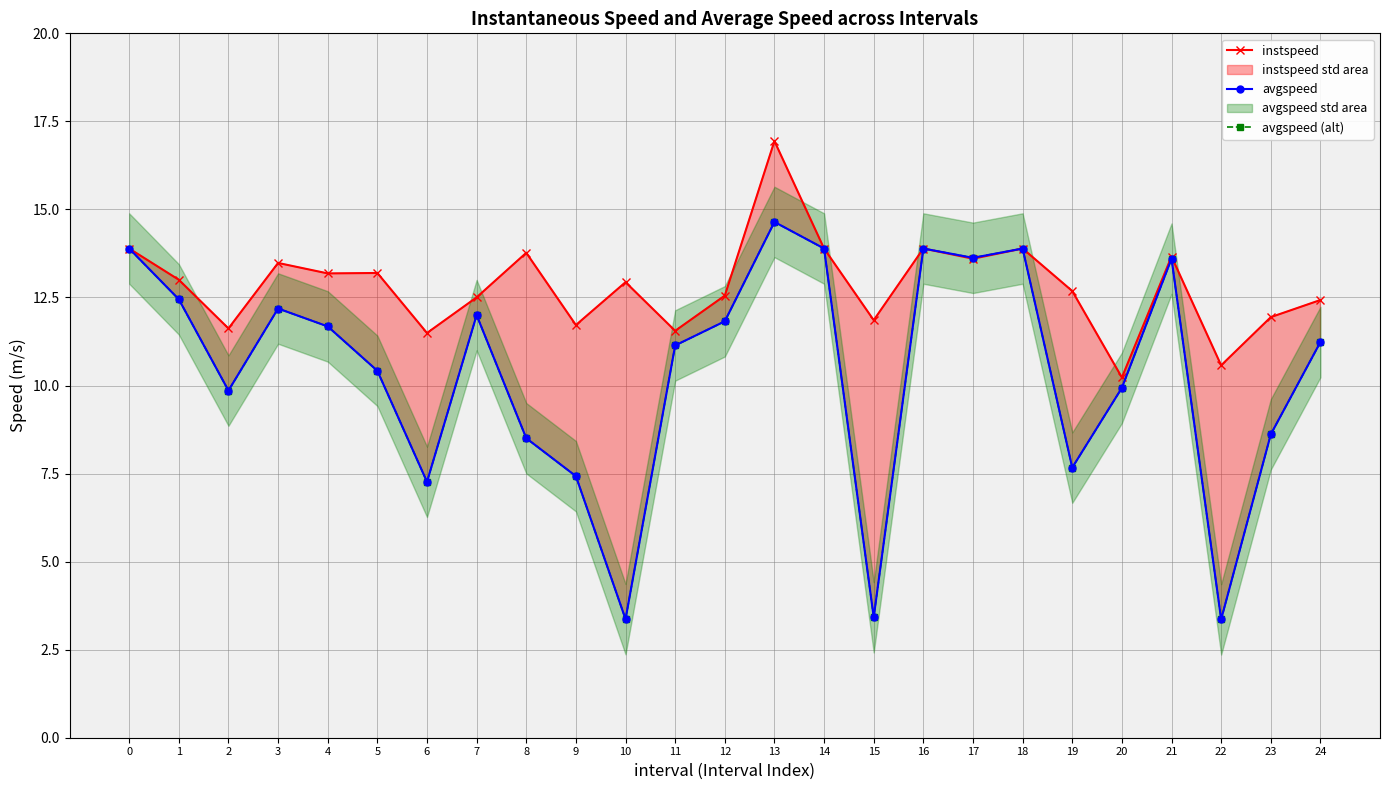

How many interior local valleys does the avgspeed series have?

7